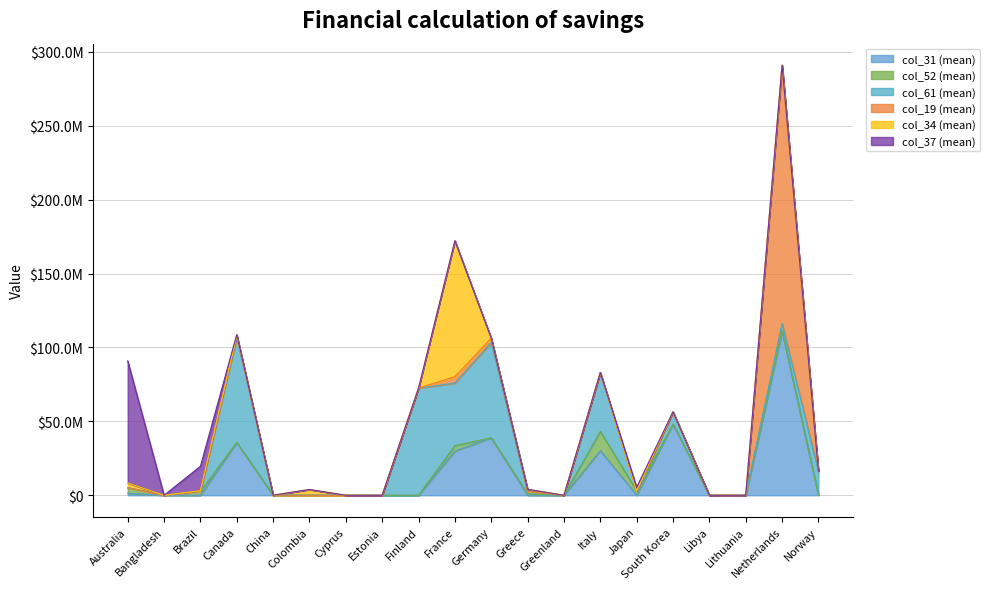

How many intersections are there between col_19_mean and col_34_mean?

3